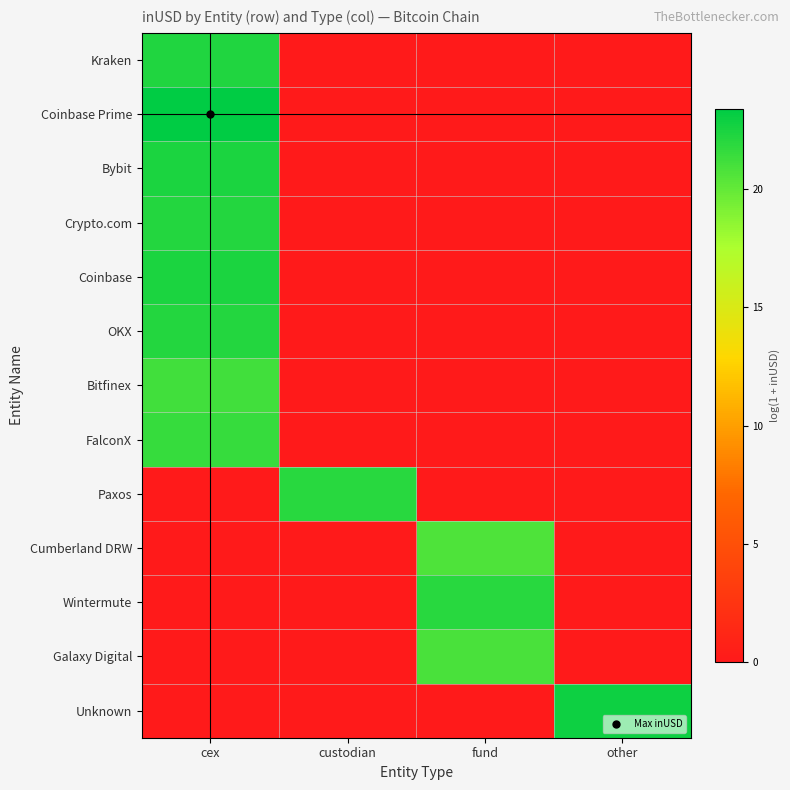

Which series changed the most between cex and custodian?

Coinbase Prime